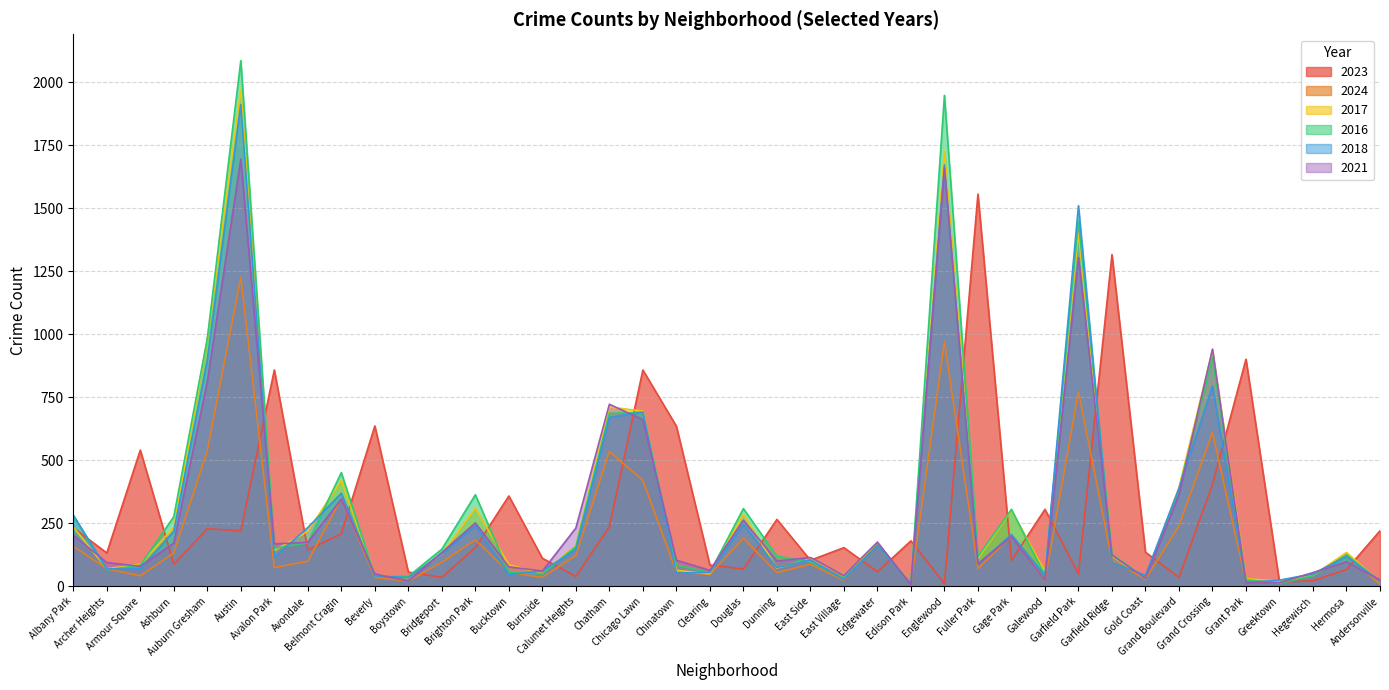

What is the value of the 2017 point at the 38th from the left?

43